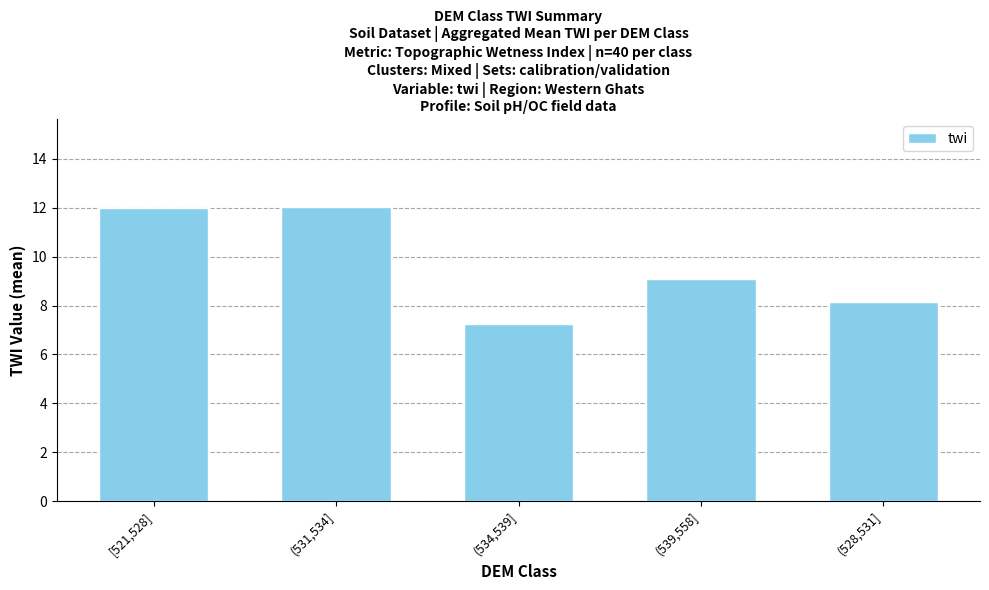

What is the greatest value displayed?

12.0